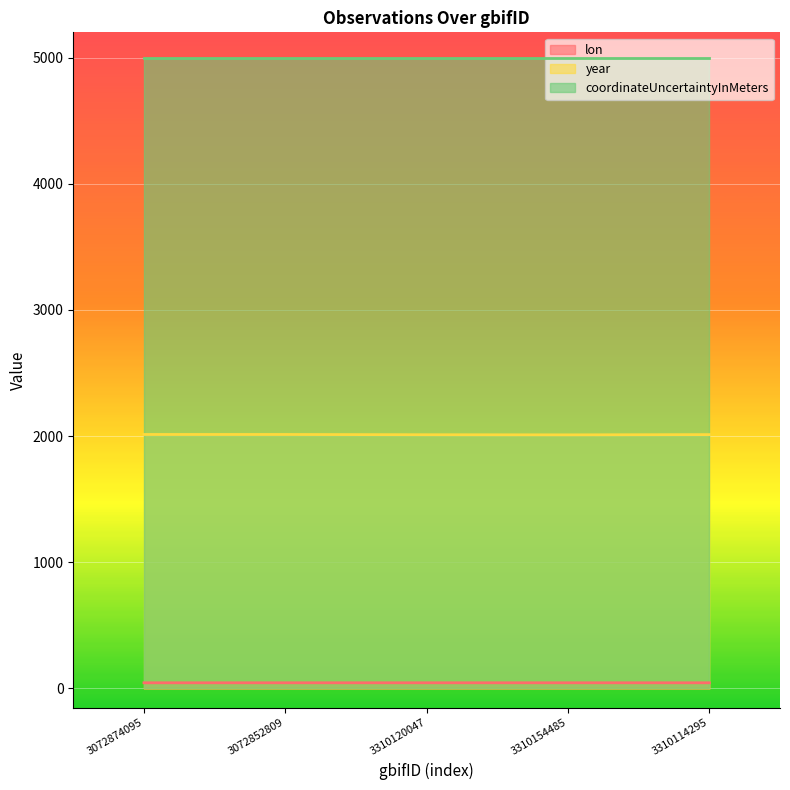

Read the year value at 3310120047.

2011.0